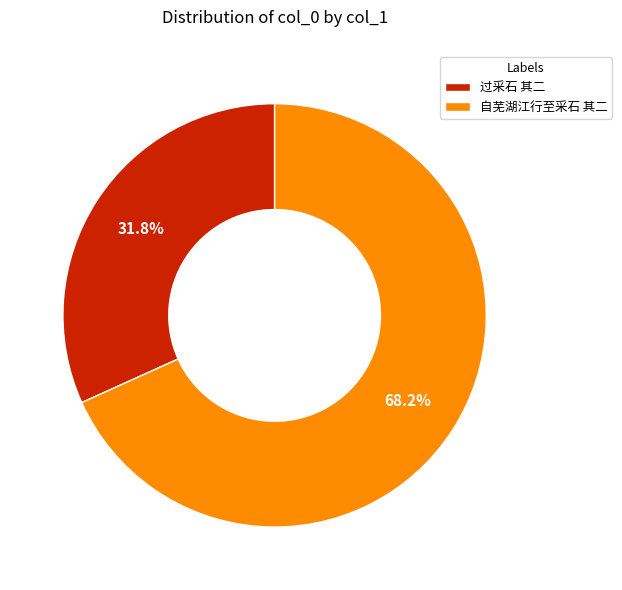

How much of the chart is everything except 自芜湖江行至采石 其二?

31.8%